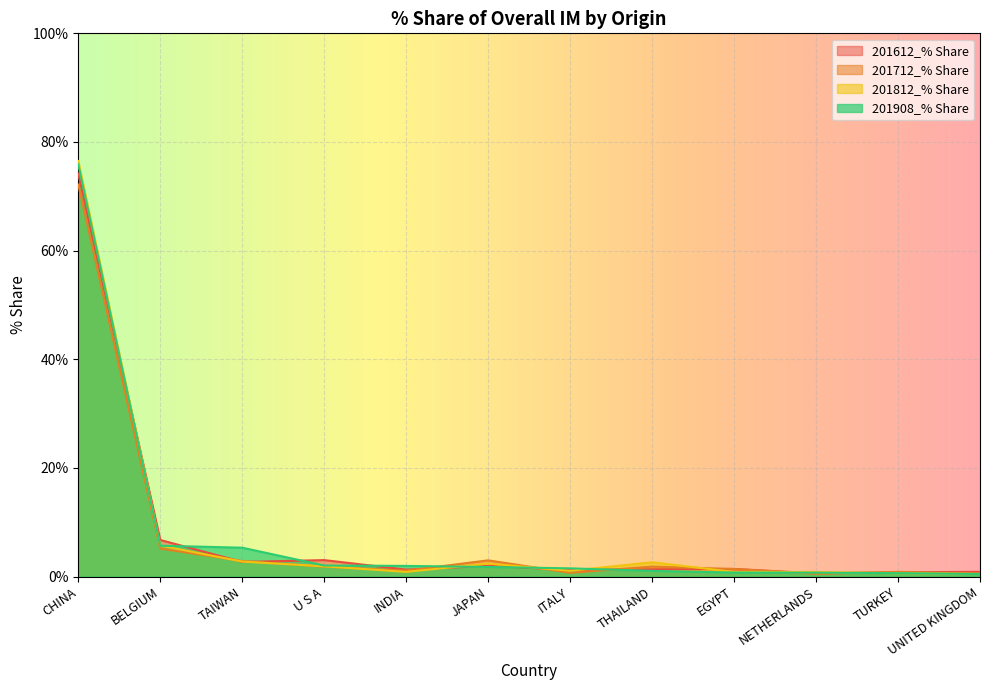

The value of 201812_% Share at TAIWAN is 2.8. True or false?

True